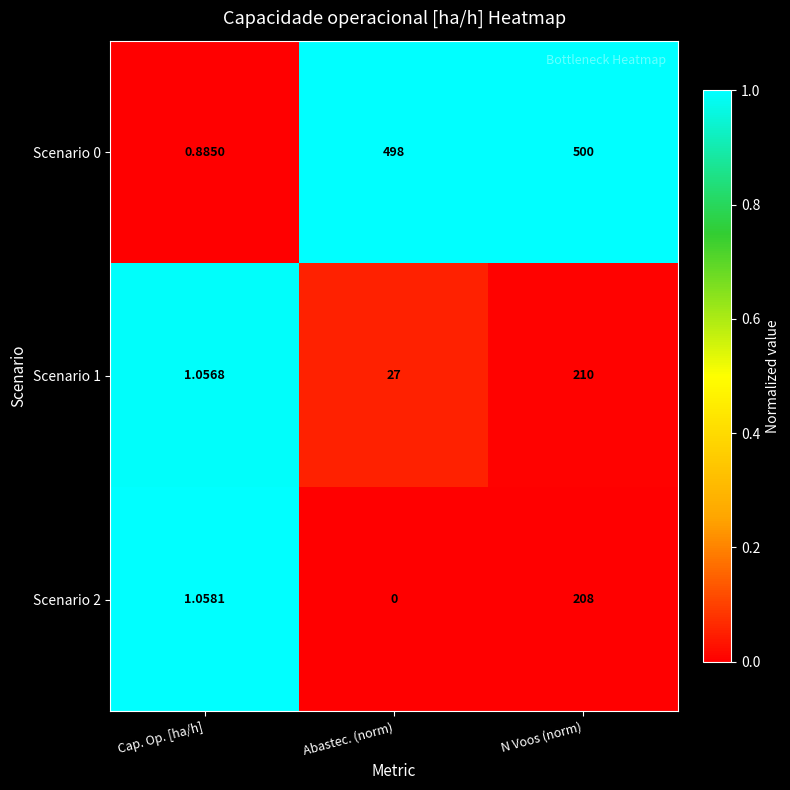

At which label is Scenario 1 closest to 105?

Abastec. (norm)